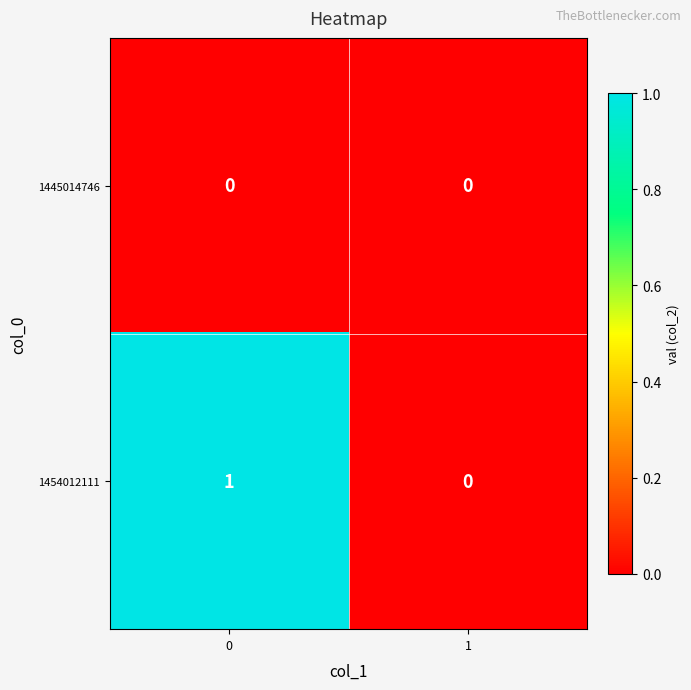

Which series has the largest range (max minus min)?

1454012111